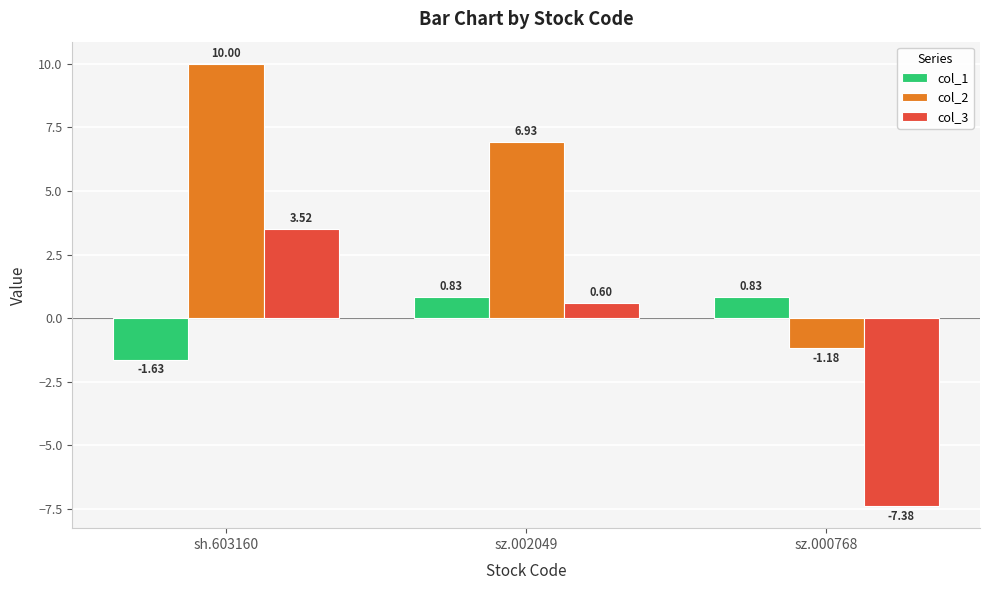

At which category is the sum across all series the highest?

sh.603160